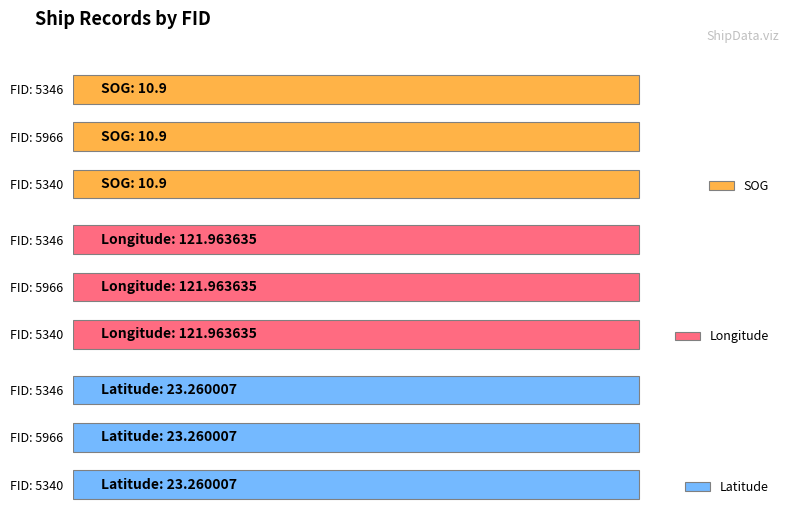

Read the SOG value at 5340.

10.9